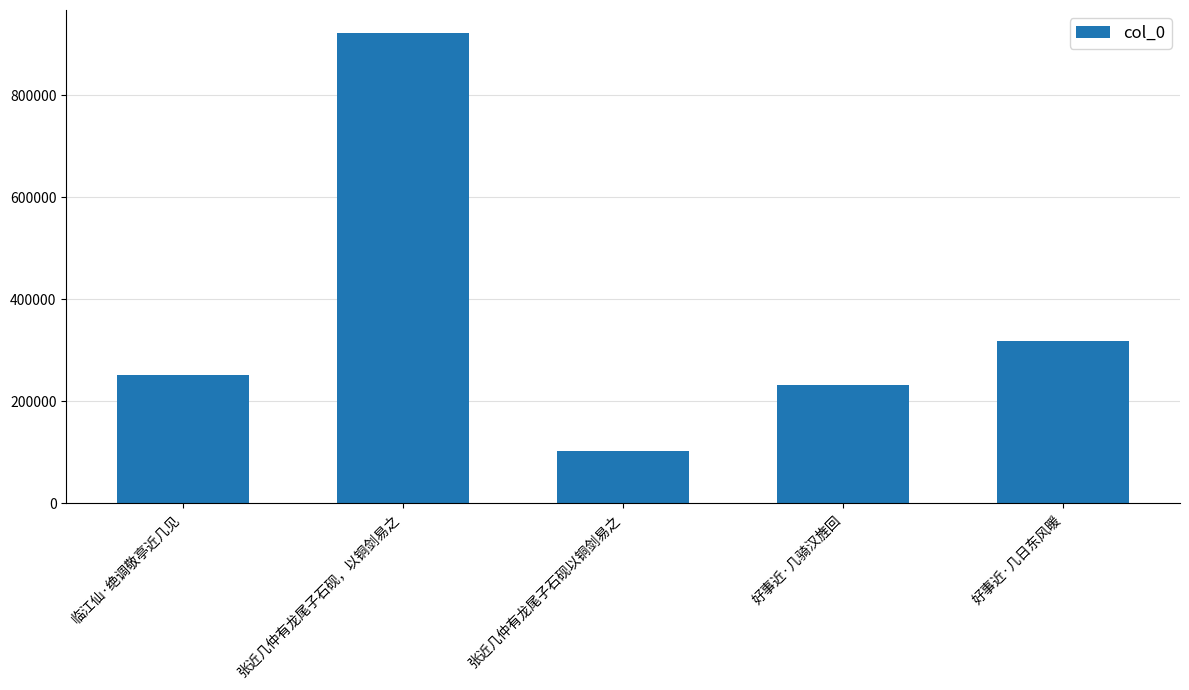

List the labels in order of value, smallest first.

张近几仲有龙尾子石砚以铜剑易之, 好事近·几骑汉旌回, 临江仙·绝调敬亭近几见, 好事近·几日东风暖, 张近几仲有龙尾子石砚，以铜剑易之